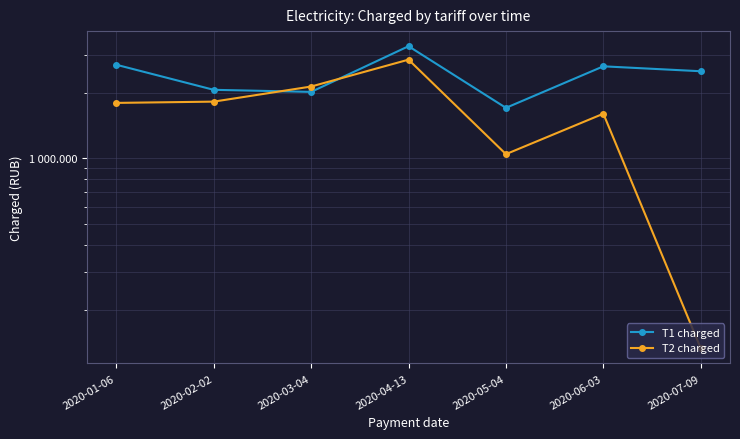

At 2020-01-06, list the series in order from smallest to largest.

T2 charged, T1 charged